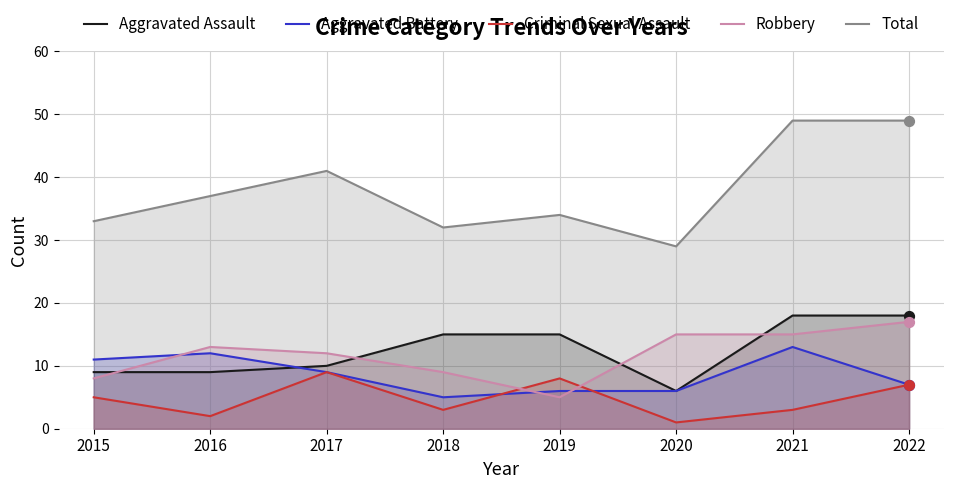

Which series has the largest total across all categories?

Total